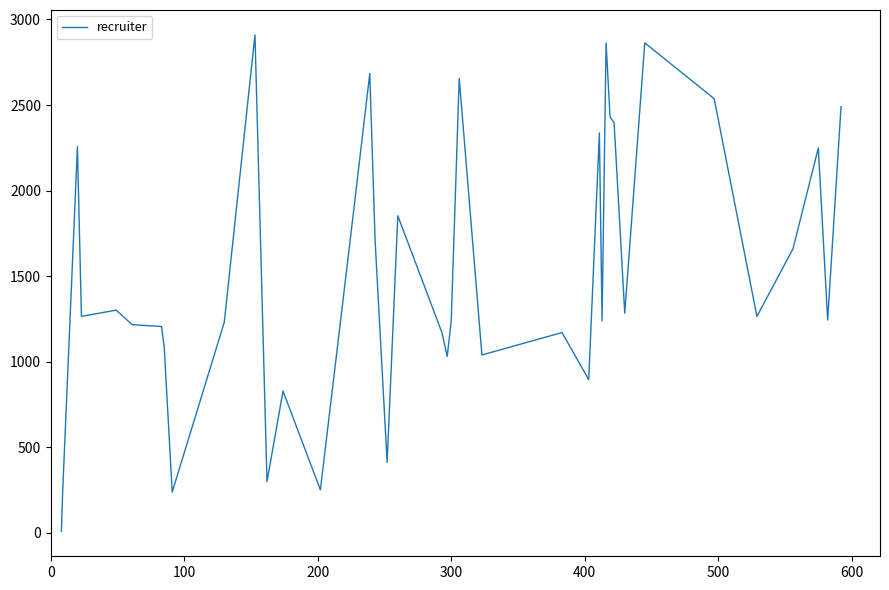

What is the greatest value displayed?

2910